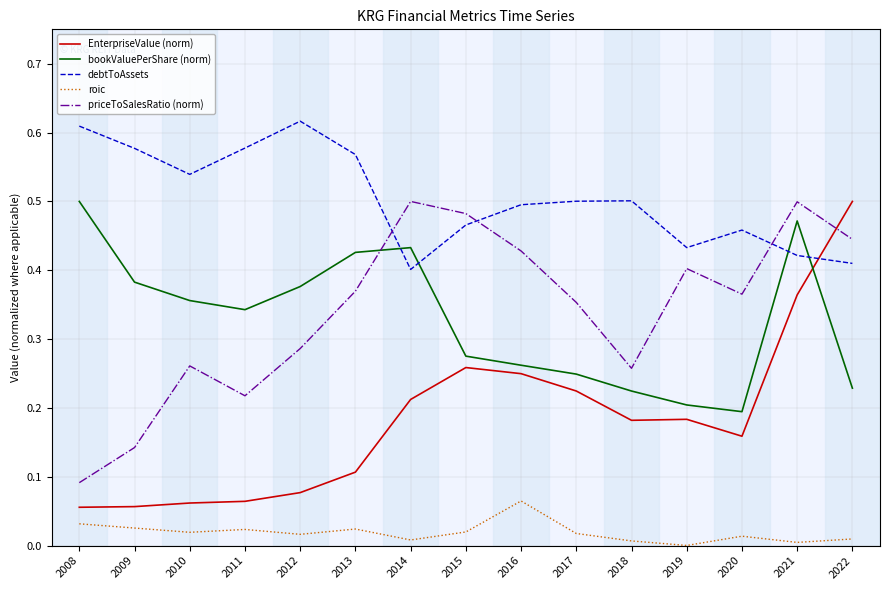

In priceToSalesRatio (norm), how many points are lower than both neighbors (excluding endpoints)?

3